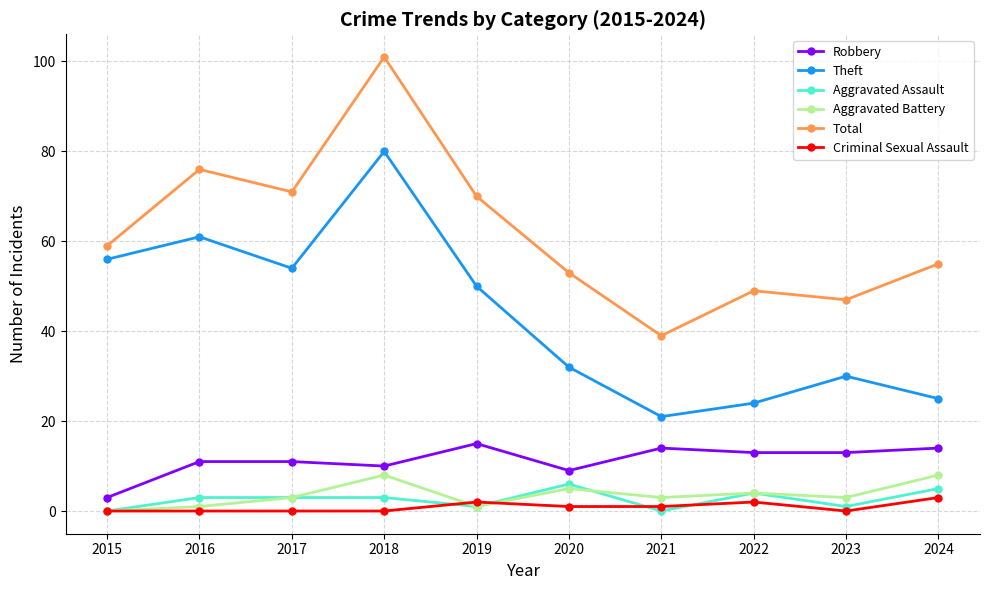

Reading left to right, transcribe all the data shown in this chart.

Robbery: 3	11	11	10	15	9	14	13	13	14
Theft: 56	61	54	80	50	32	21	24	30	25
Aggravated Assault: 0	3	3	3	1	6	0	4	1	5
Aggravated Battery: 0	1	3	8	1	5	3	4	3	8
Total: 59	76	71	101	70	53	39	49	47	55
Criminal Sexual Assault: 0	0	0	0	2	1	1	2	0	3